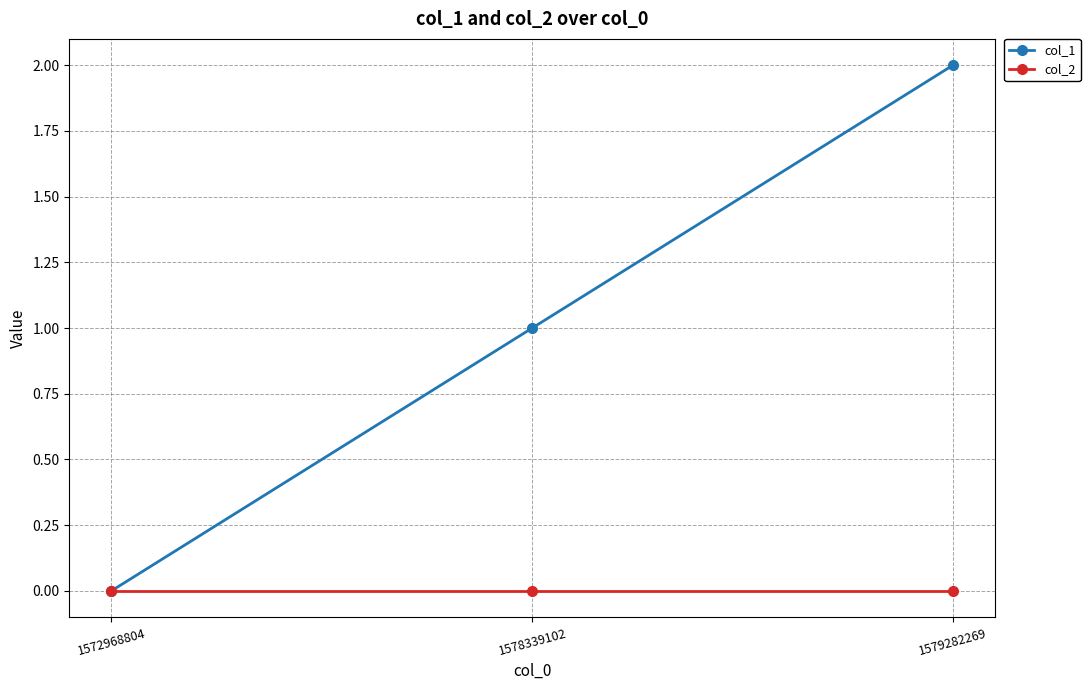

List the series in order of their peak value, highest first.

col_1, col_2